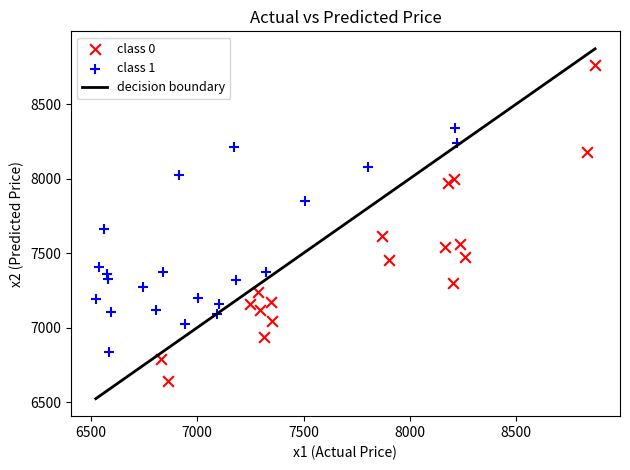

Which series has the largest Y range (max minus min)?

class 0